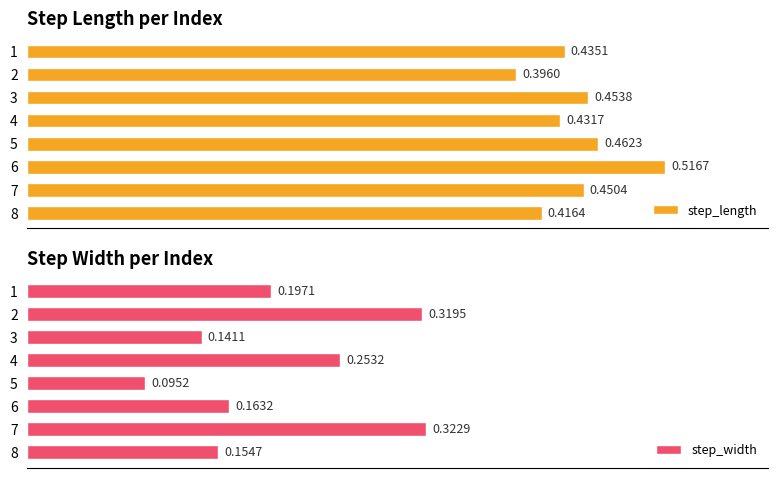

List the labels in order of step_width value, smallest first.

5, 3, 8, 6, 1, 4, 2, 7